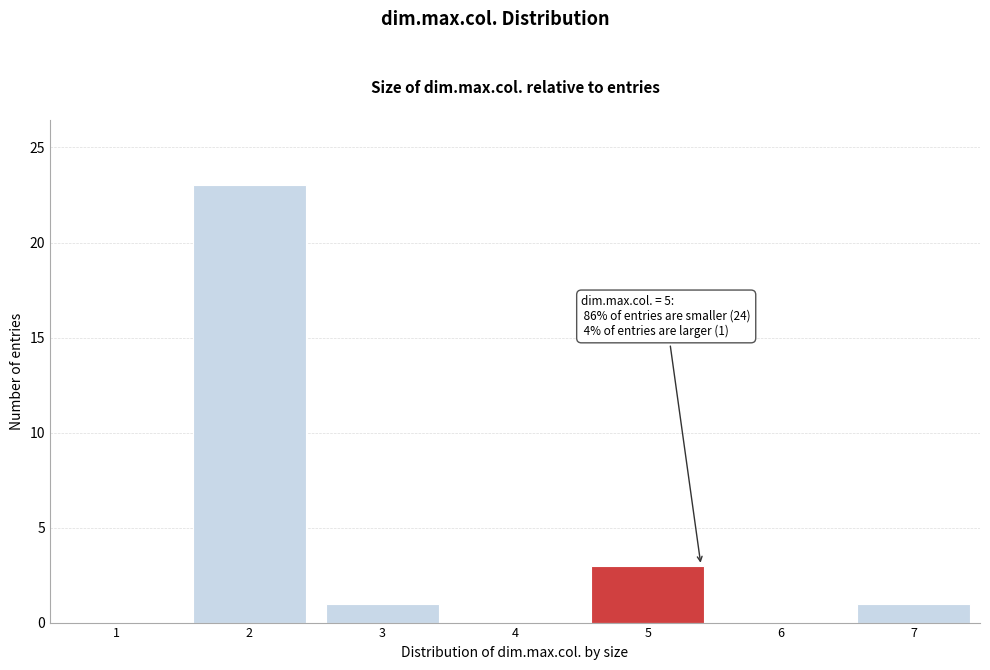

Reading right to left, transcribe all the data shown in this chart.

7=1	6=0	5=3	4=0	3=1	2=23	1=0